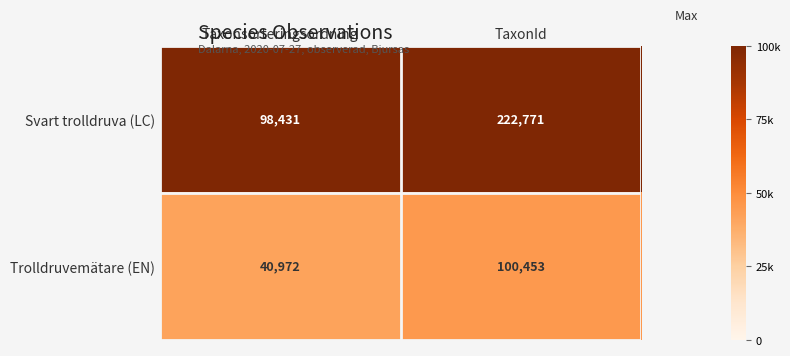

True or false: Trolldruvemätare (EN) has a value of 40972 at Taxonsorteringsordning.

True